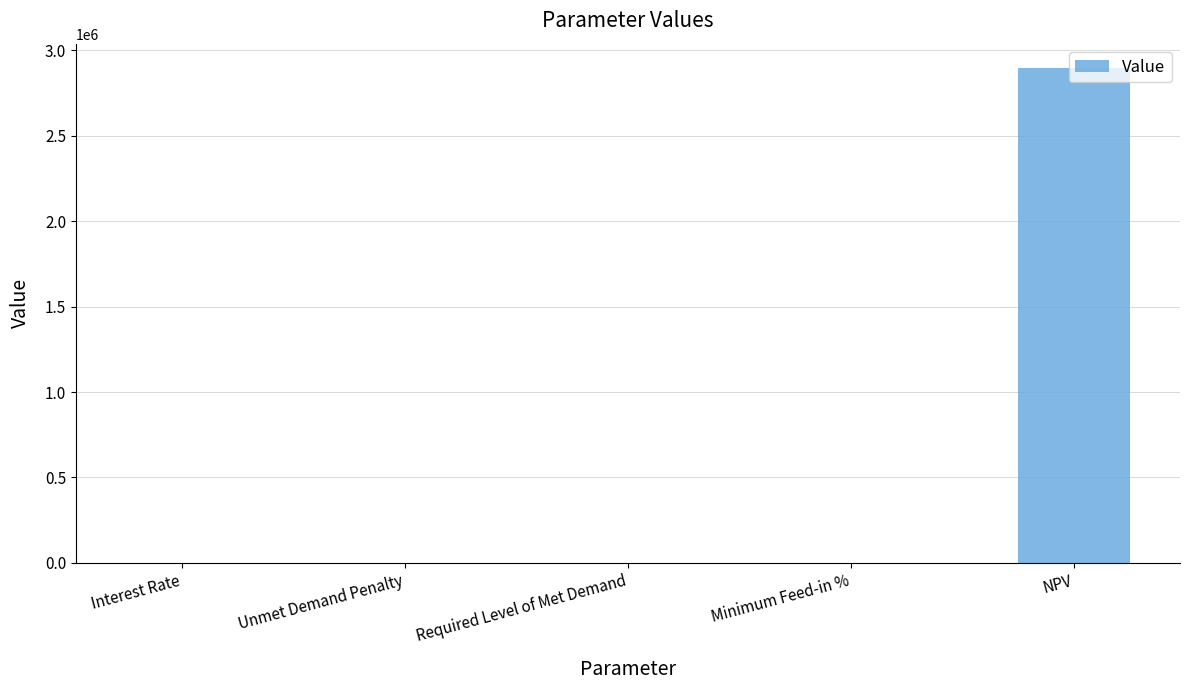

What is the greatest value displayed?

2894843.4